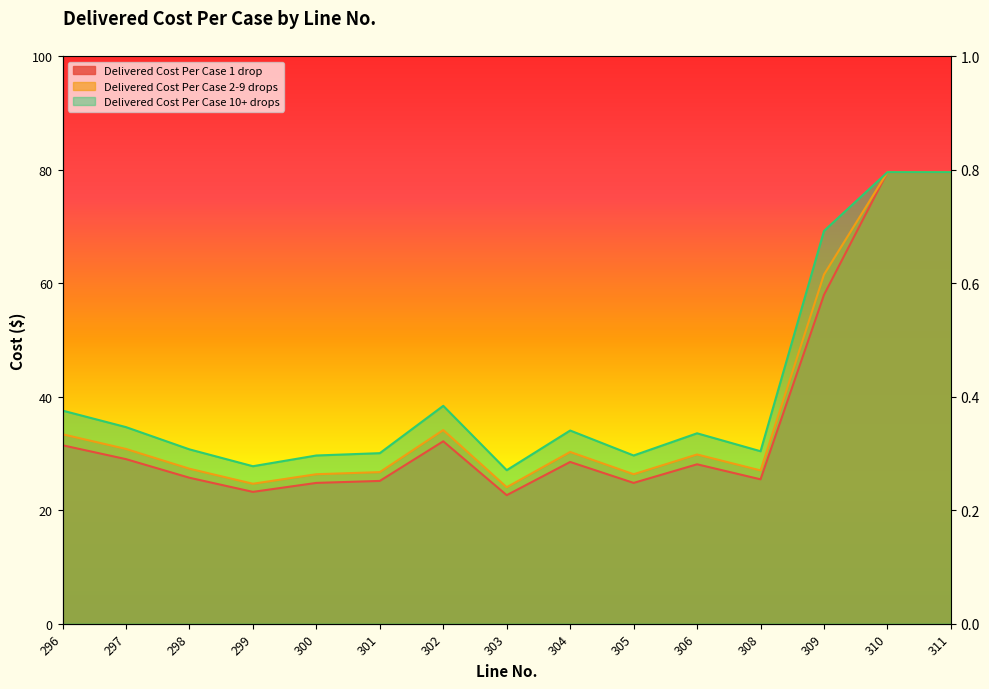

Rank the series at 297 from highest to lowest value.

Delivered Cost Per Case 10+ drops, Delivered Cost Per Case 2-9 drops, Delivered Cost Per Case 1 drop